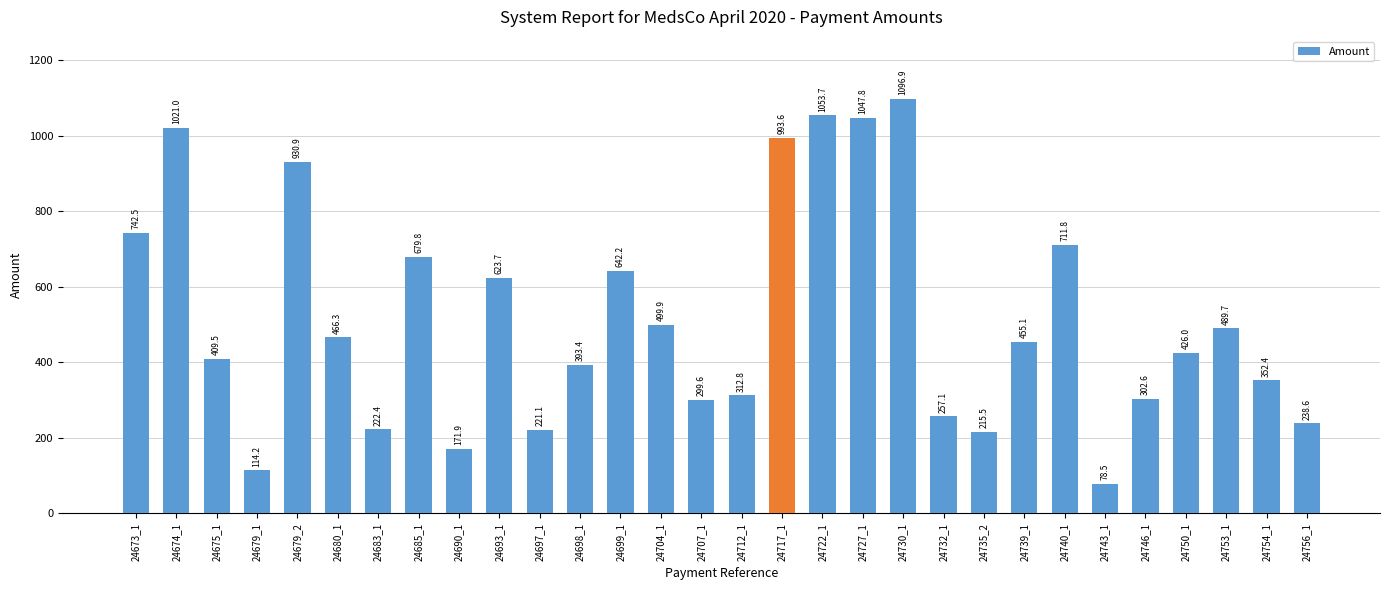

Rank the categories by value from highest to lowest.

24730_1, 24722_1, 24727_1, 24674_1, 24717_1, 24679_2, 24673_1, 24740_1, 24685_1, 24699_1, 24693_1, 24704_1, 24753_1, 24680_1, 24739_1, 24750_1, 24675_1, 24698_1, 24754_1, 24712_1, 24746_1, 24707_1, 24732_1, 24756_1, 24683_1, 24697_1, 24735_2, 24690_1, 24679_1, 24743_1